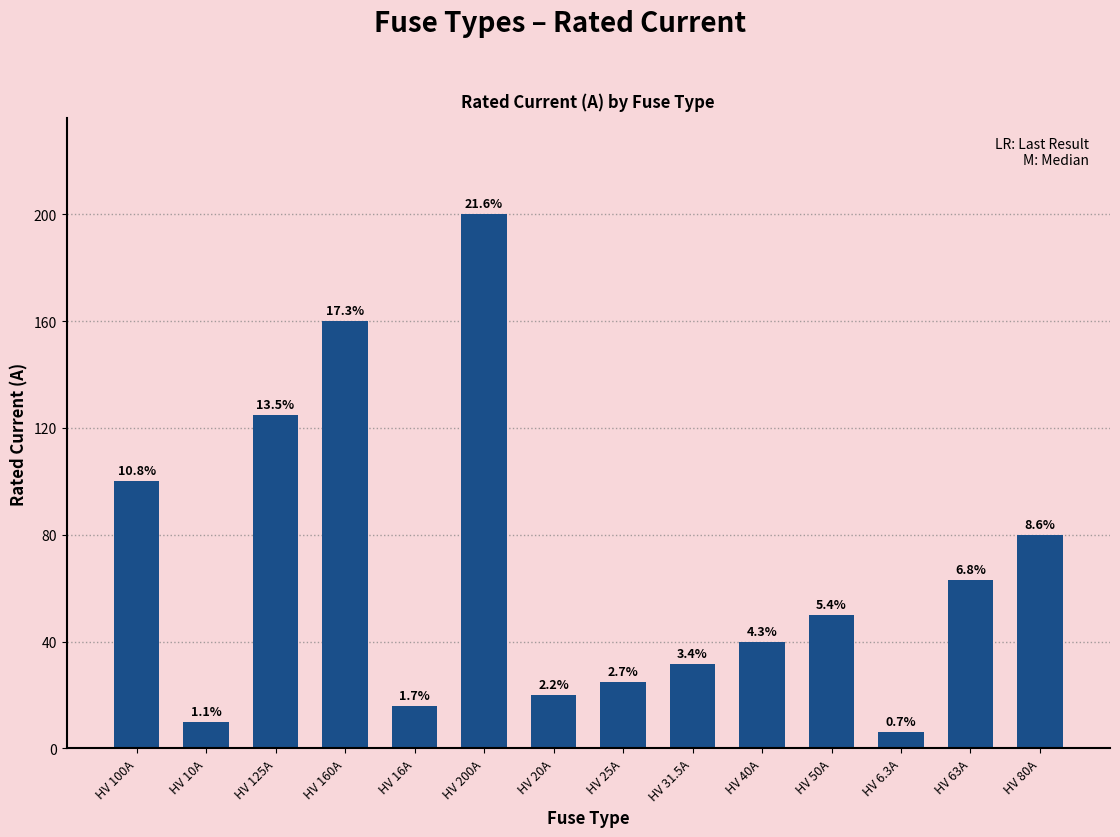

What is the minimum value shown in the chart?

6.3